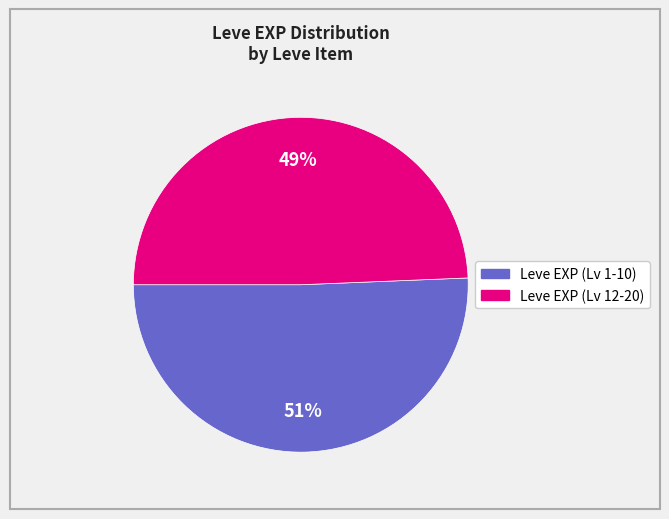

Is there any slice that represents more than half of the pie?

Yes